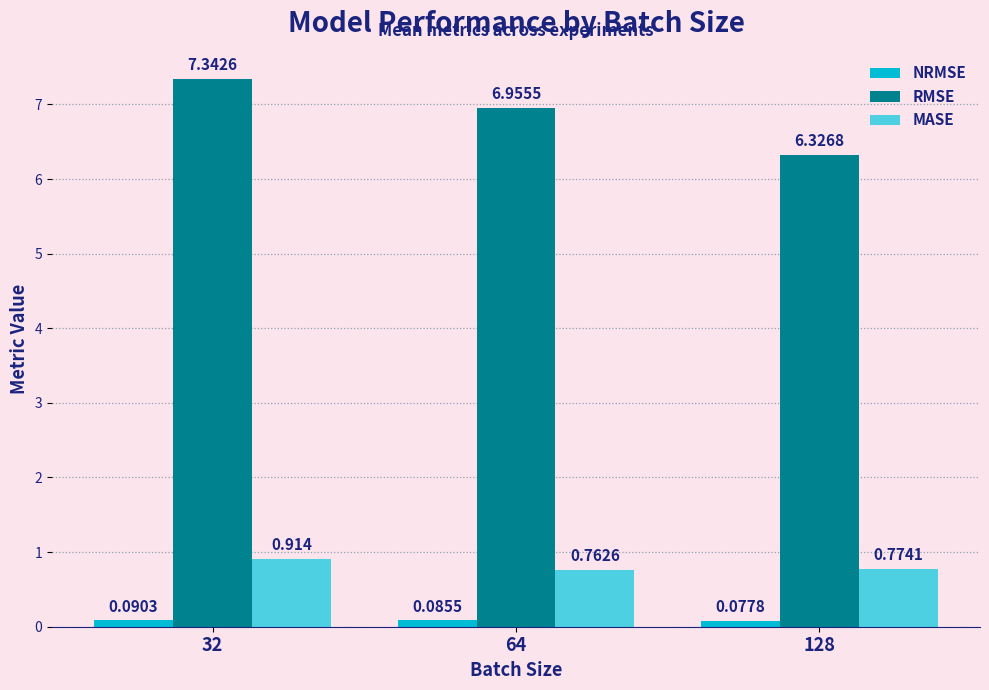

What is the total value across all series at 32?

8.3